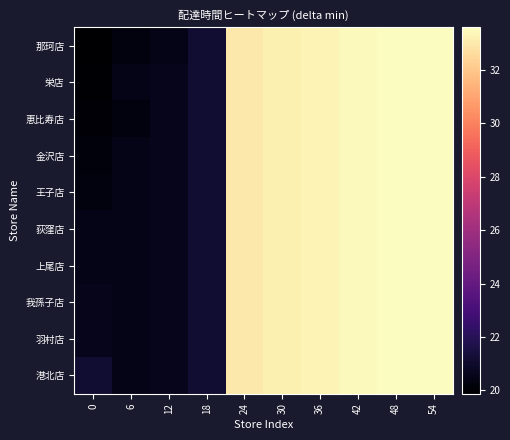

What is the maximum value shown in the chart?

33.6